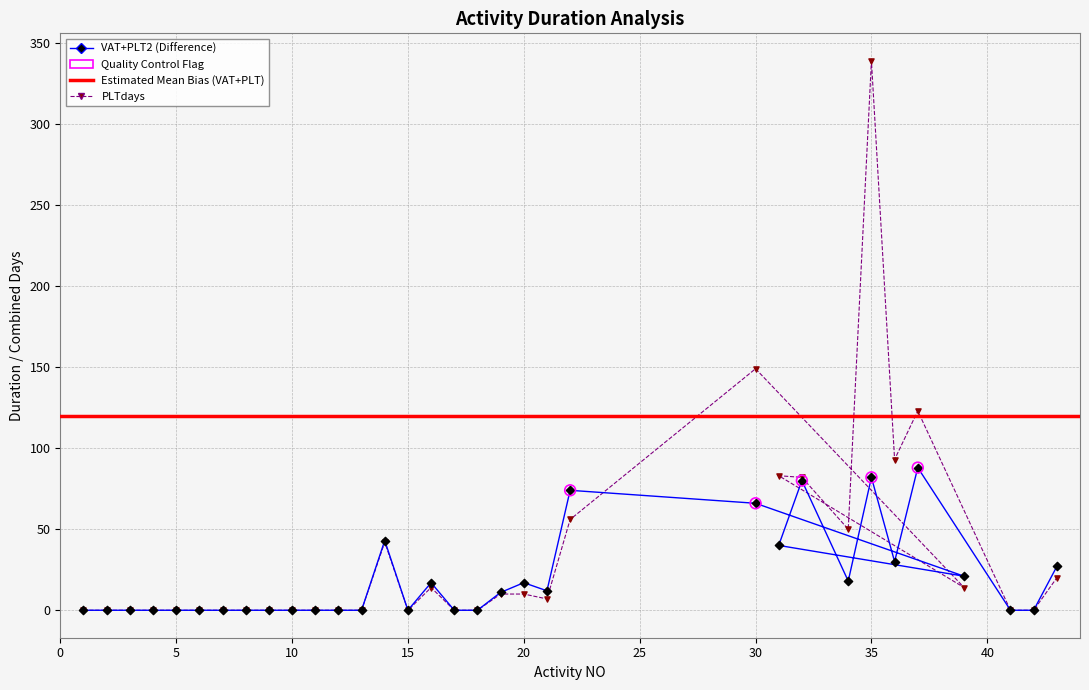

Which series contains the lowest Y value?

VAT+PLT2